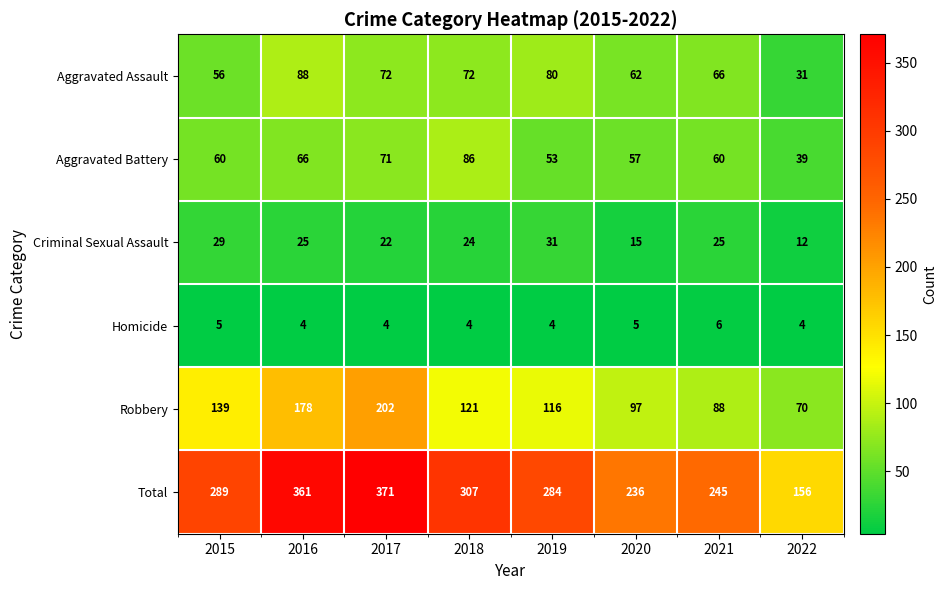

What is the total value across all series at 2021?

490